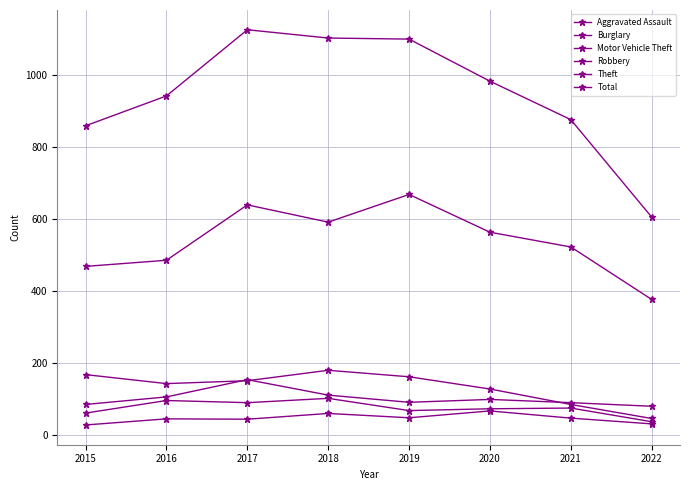

True or false: Aggravated Assault has a value of 14 at 2022.

False